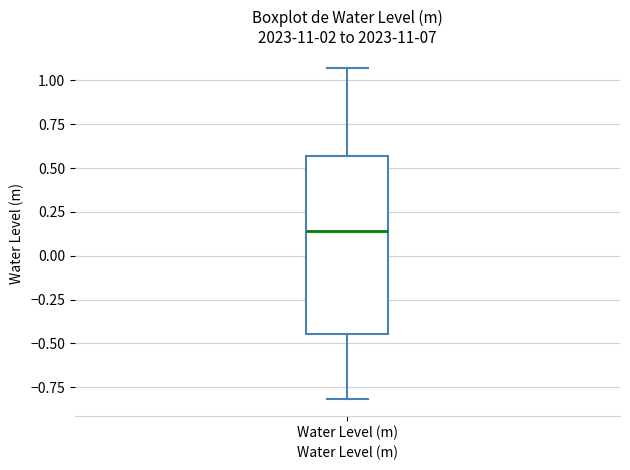

Where does the median line of the box for Water Level (m) sit on the y-axis? The values are not printed on the chart, so give them approximately, as read against the axis.

0.15